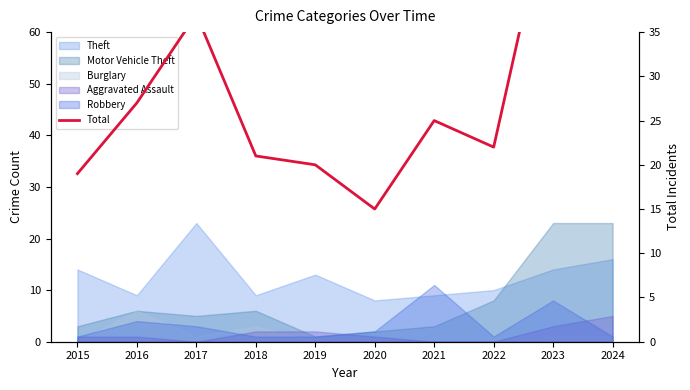

List the labels in order of value, largest first.

2023, 2024, 2017, 2016, 2021, 2022, 2018, 2019, 2015, 2020